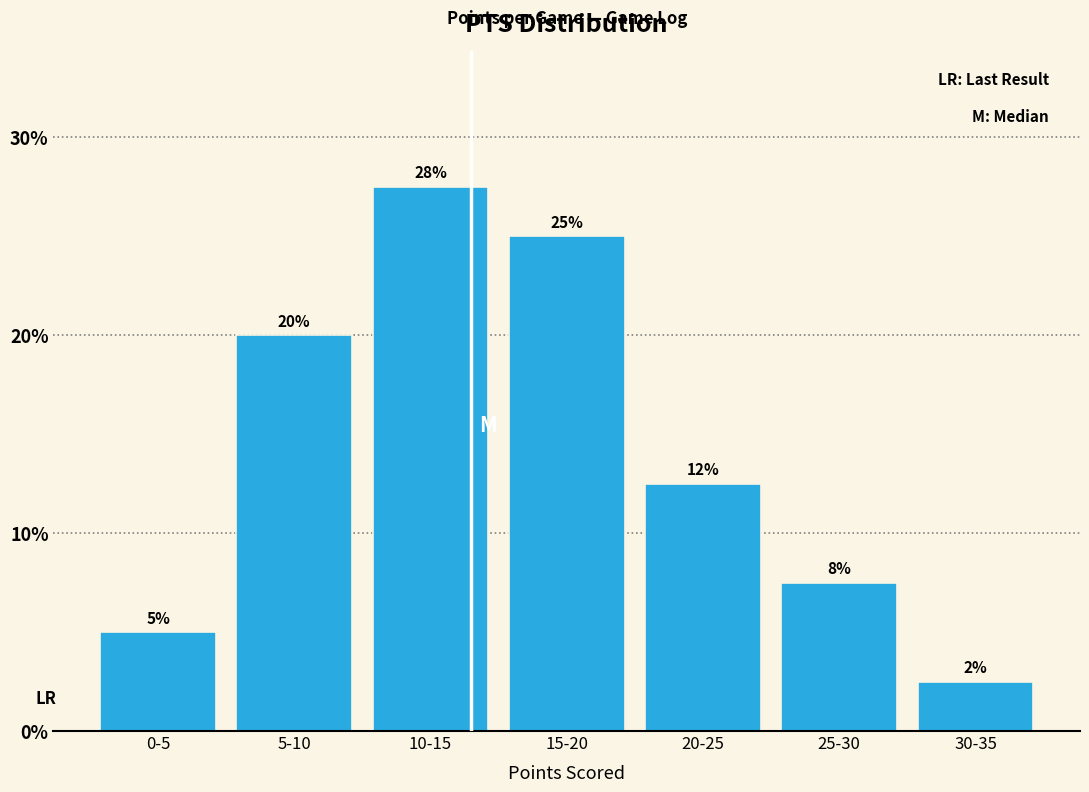

How many bars are there in total?

7